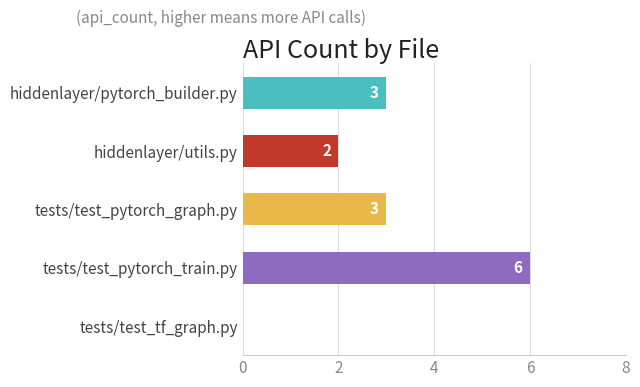

How many categories are shown in the chart?

5